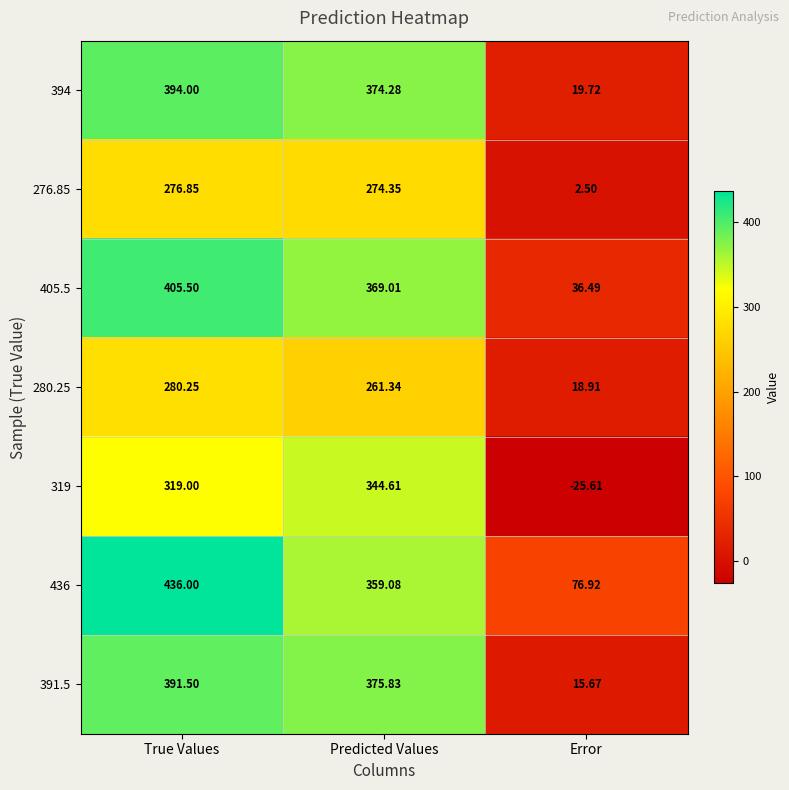

Where does the 391.5 series first go above 375?

True Values